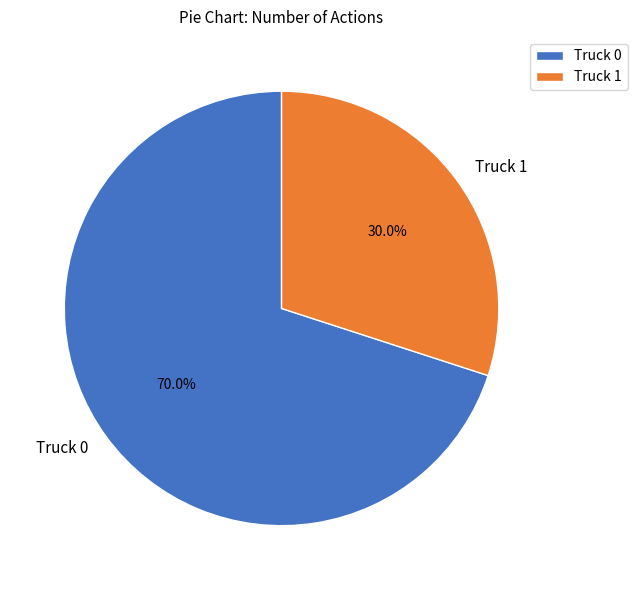

To the nearest percent, what percentage of the pie is Truck 0?

70%